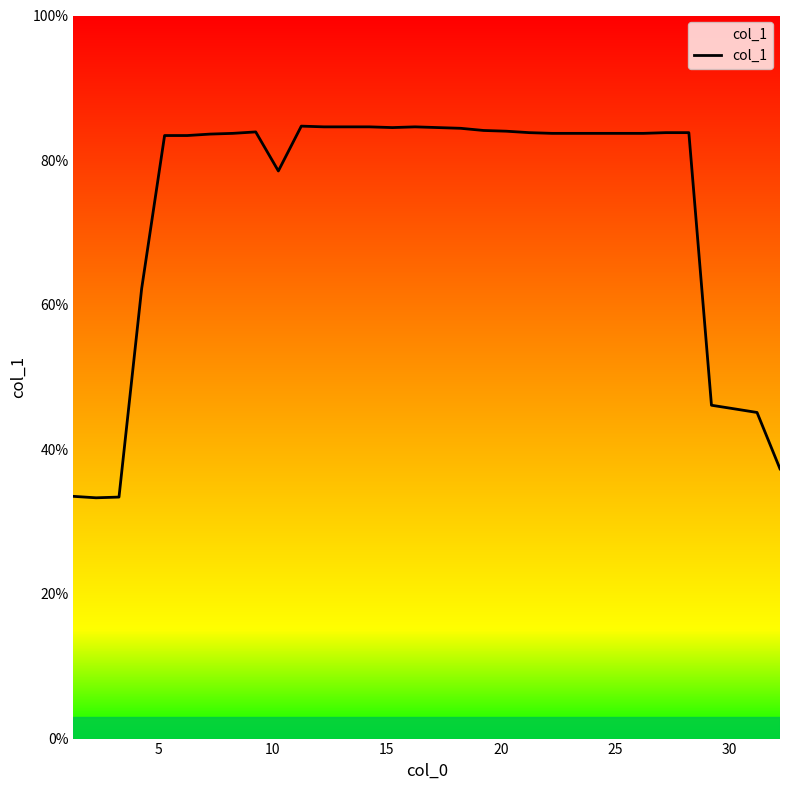

What is the maximum value shown in the chart?

84.7